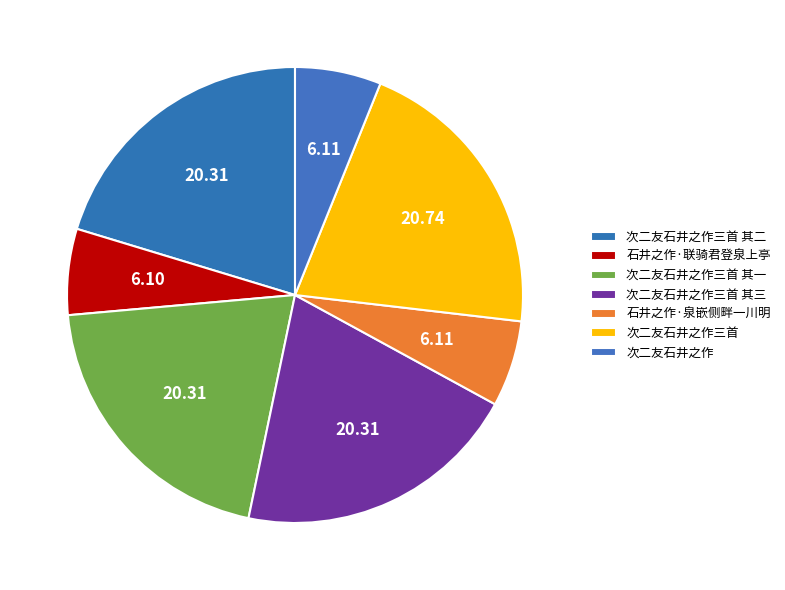

Which has a higher value, 次二友石井之作三首 其二 or 石井之作·泉嵌侧畔一川明?

次二友石井之作三首 其二